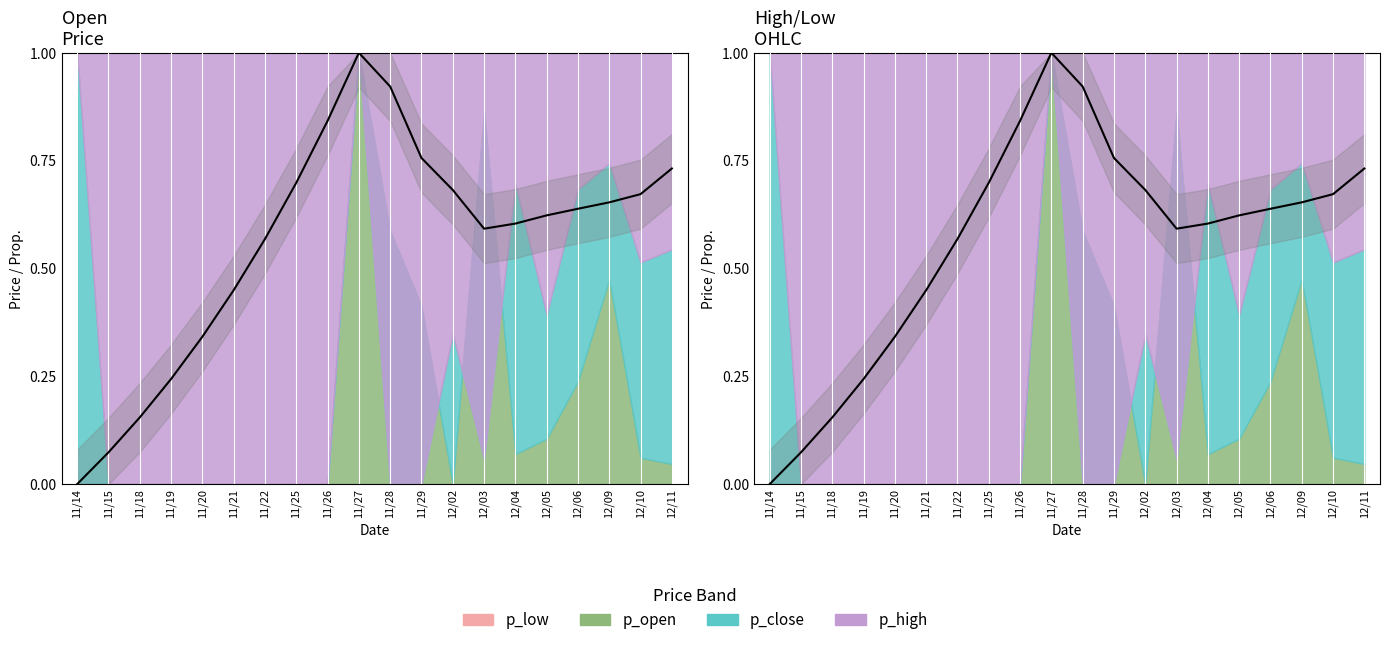

True or false: close and open cross at least once.

False